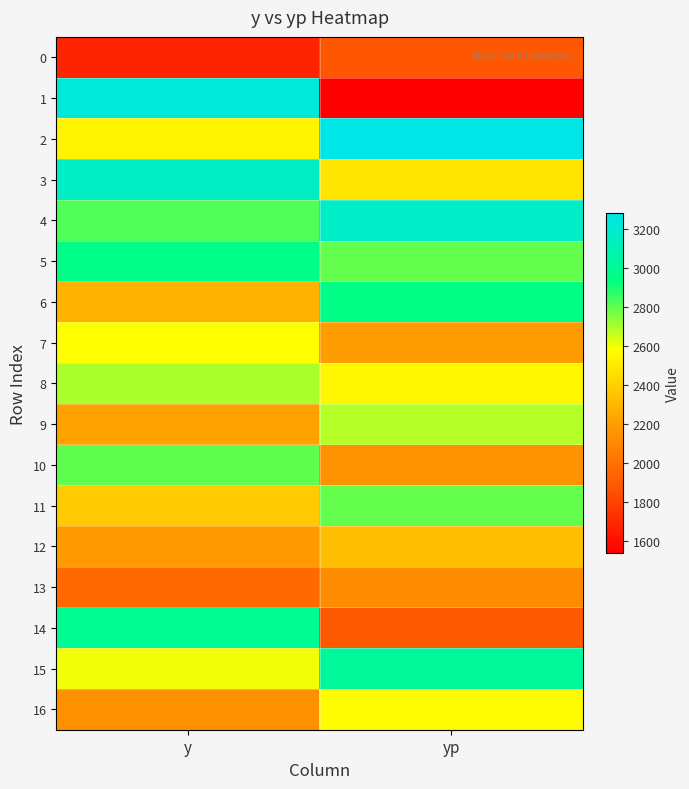

Count the number of data series in this chart.

17